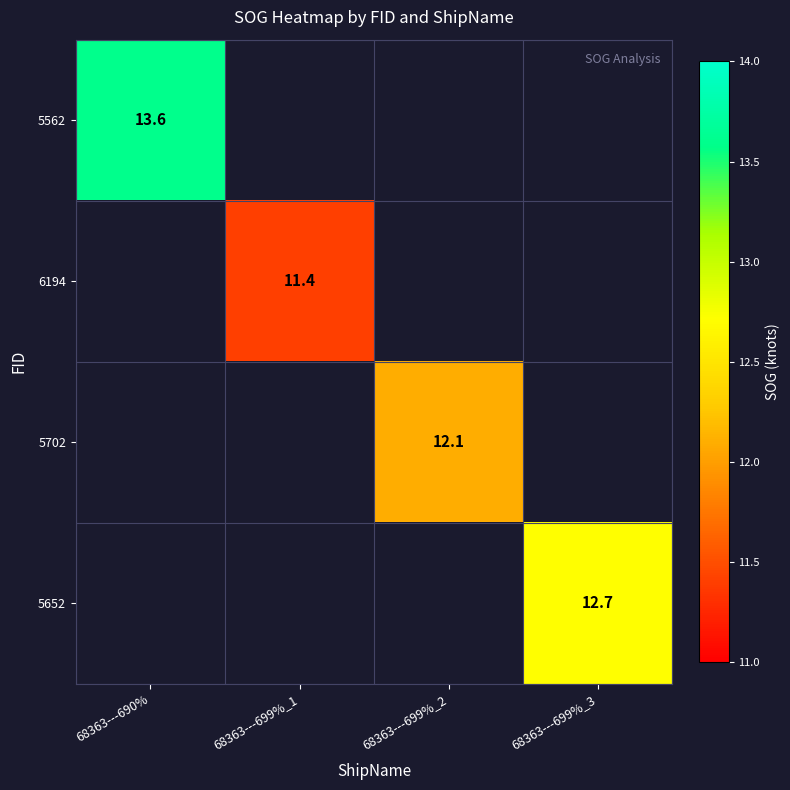

The value of 5562 at 68363---690% is 13.6. True or false?

True